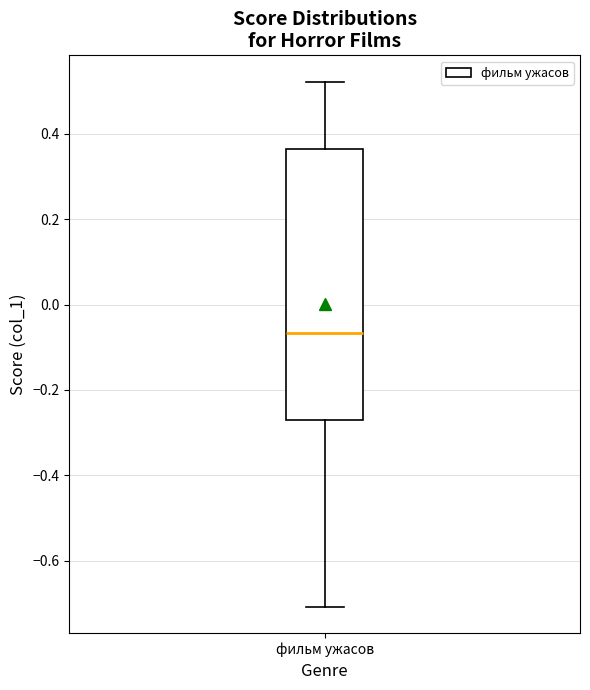

Transcribe this box plot: give where the median line is, the range the box spans, and where the two whiskers end, as read against the y-axis. The values are not printed on the chart, so give them approximately, as read against the axis.

median -0.06, box -0.26 to 0.36, whiskers -0.70 to 0.52